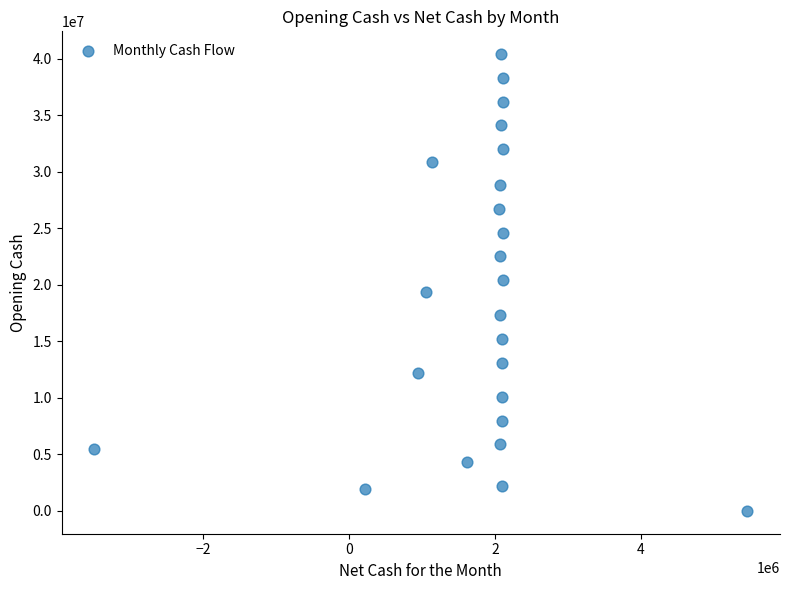

What is the range of X values (max minus min)?

8957432.7